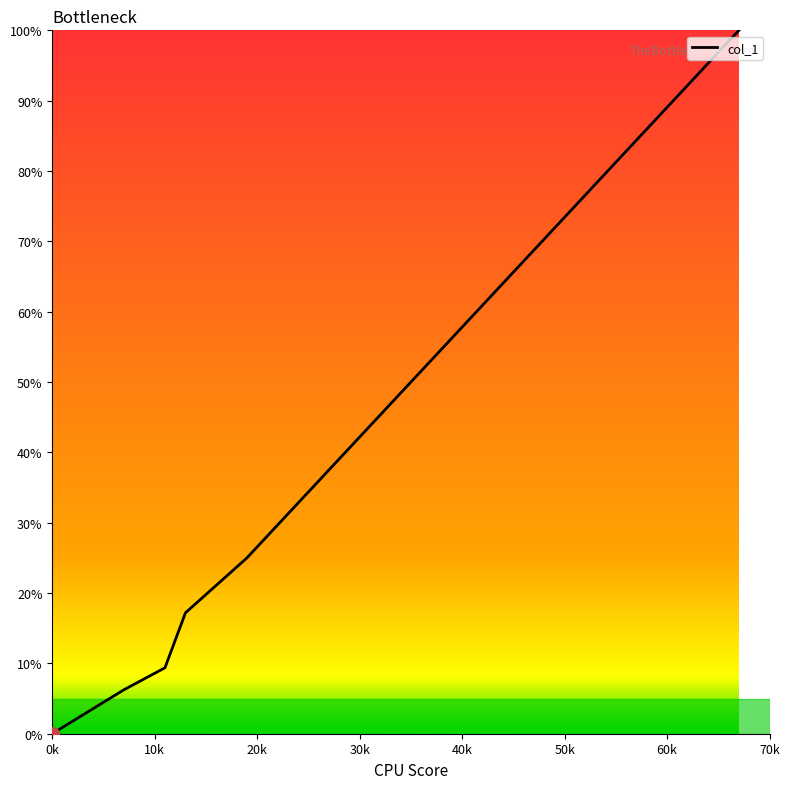

What is the greatest value displayed?

100.0